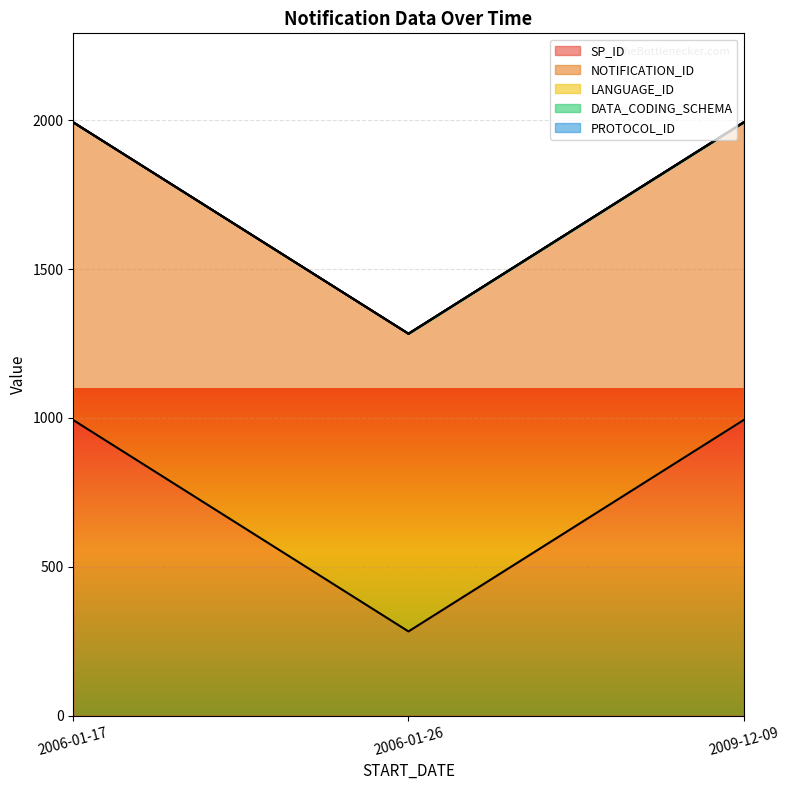

How many categories are shown in the chart?

3